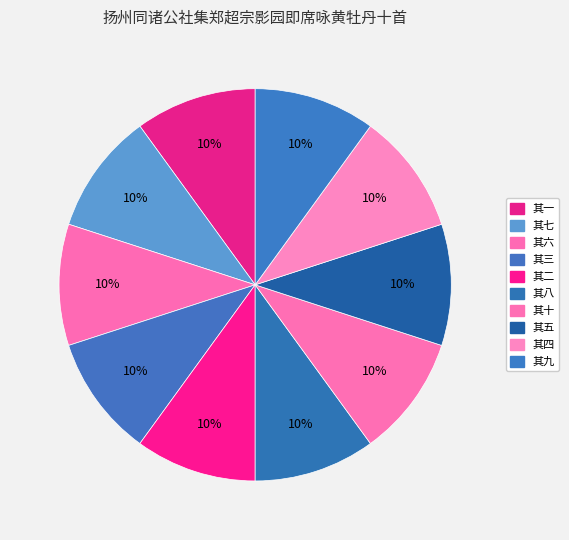

What percentage is the 其九 slice, to the nearest percent?

10%